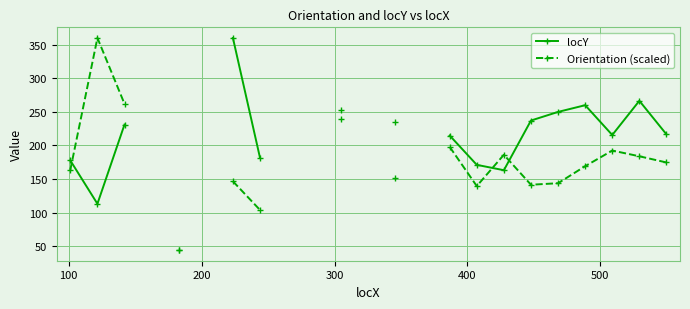

How many interior local valleys does the locY series have?

3